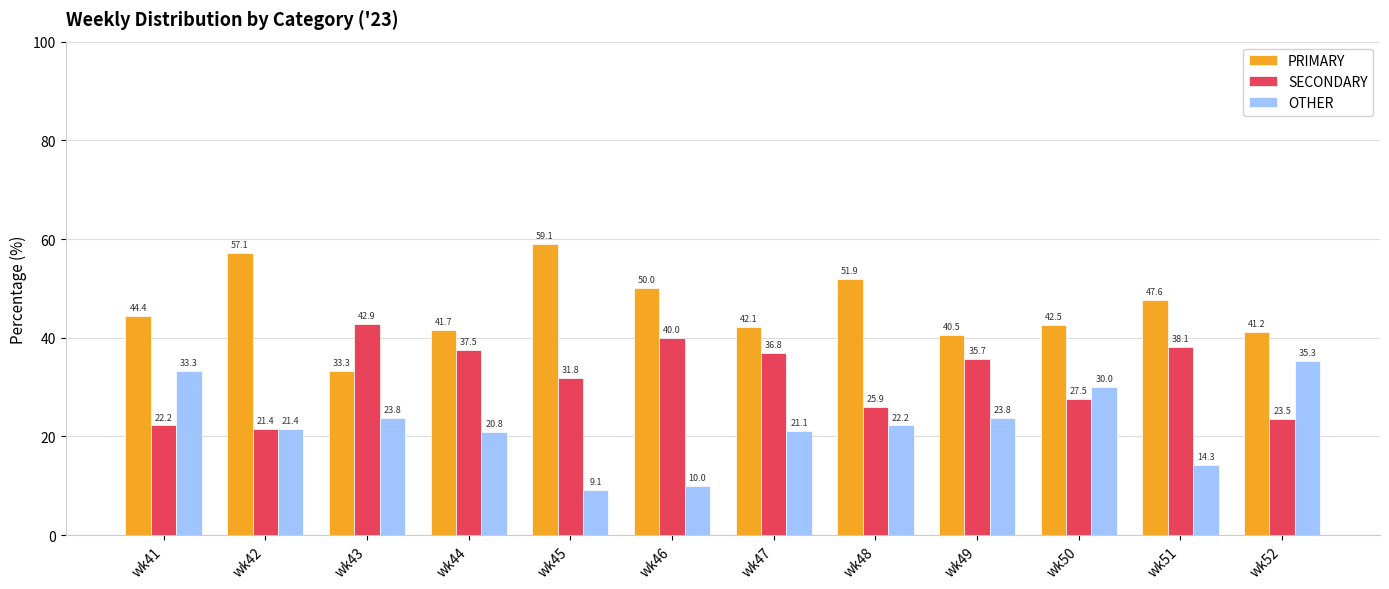

How many bars are there in each group?

3